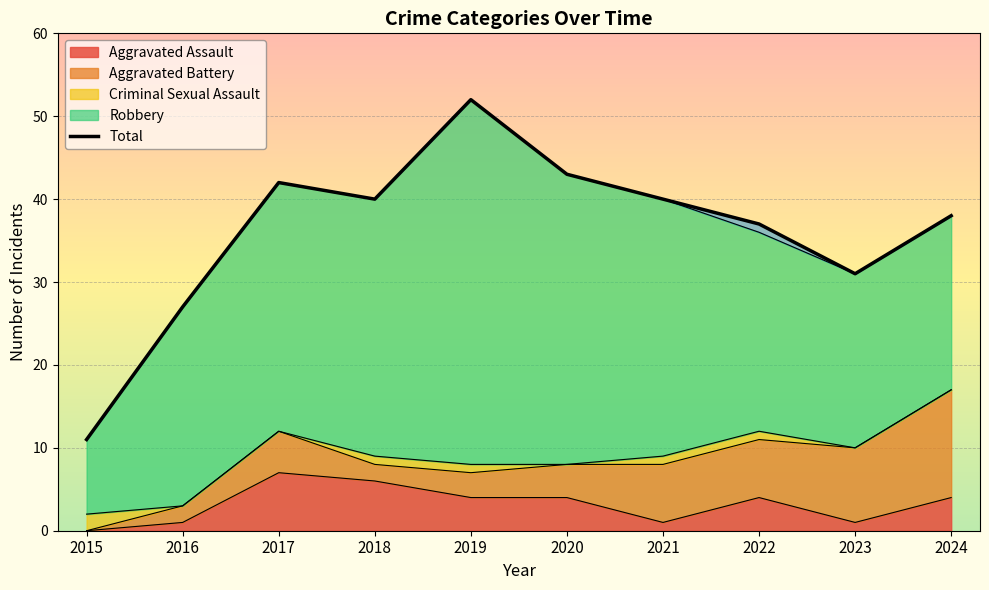

True or false: the data has more than 1 interior local peaks.

True